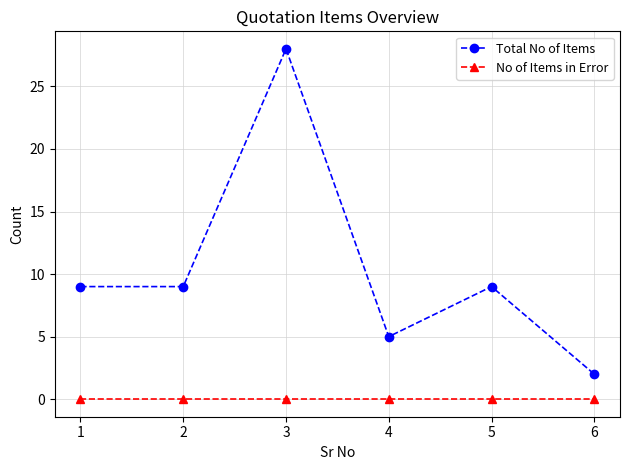

True or false: Total No of Items and No of Items in Error intersect in this chart.

False